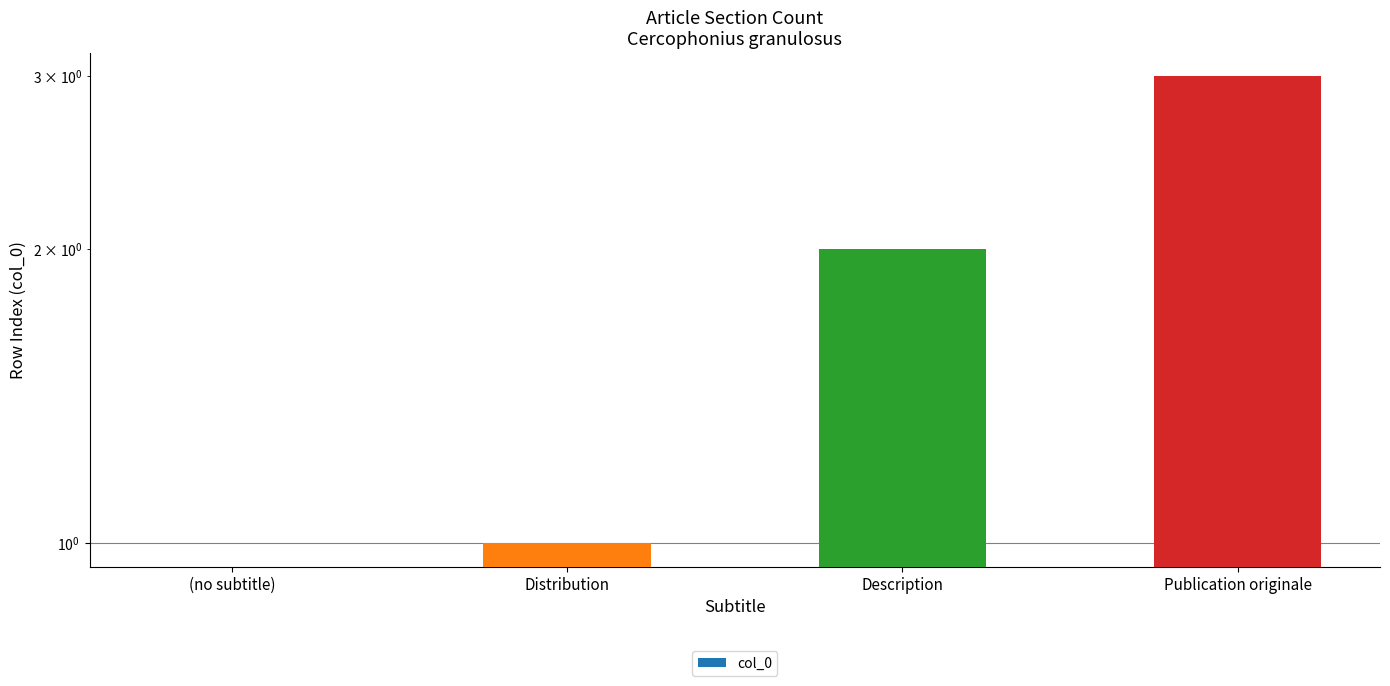

What is the label of the 2nd bar from the right?

Description